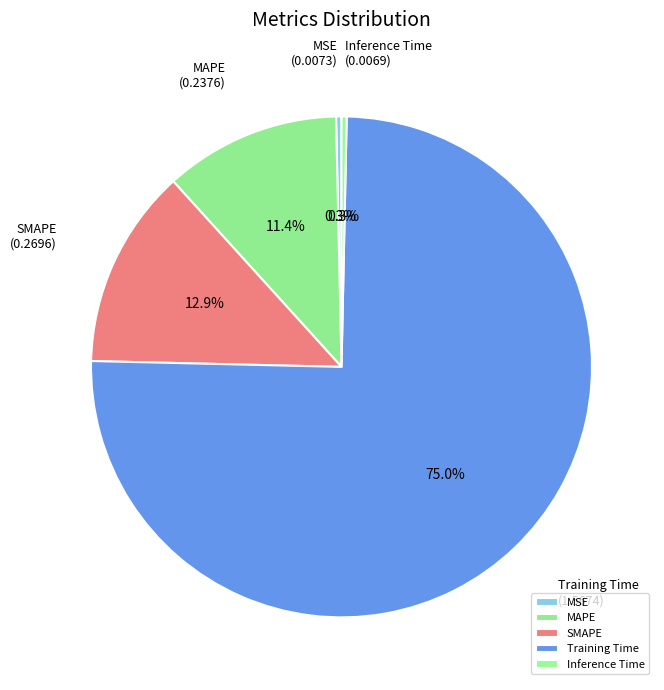

Between Training Time and MSE, which is larger?

Training Time